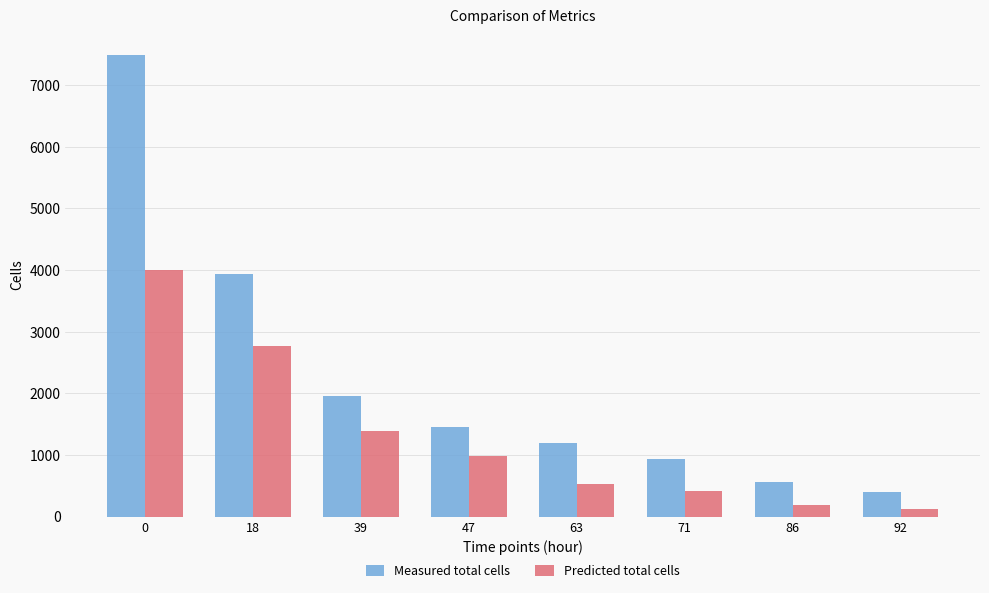

Which series has the largest total across all categories?

Measured total cells